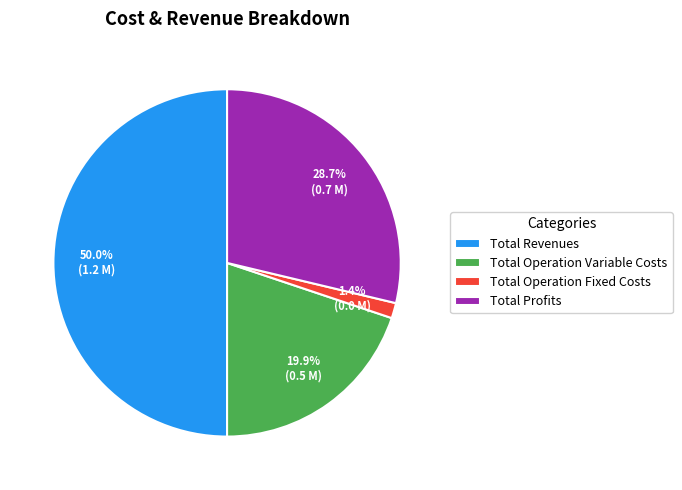

To the nearest percent, what percentage of the pie is Total Operation Fixed Costs?

1%